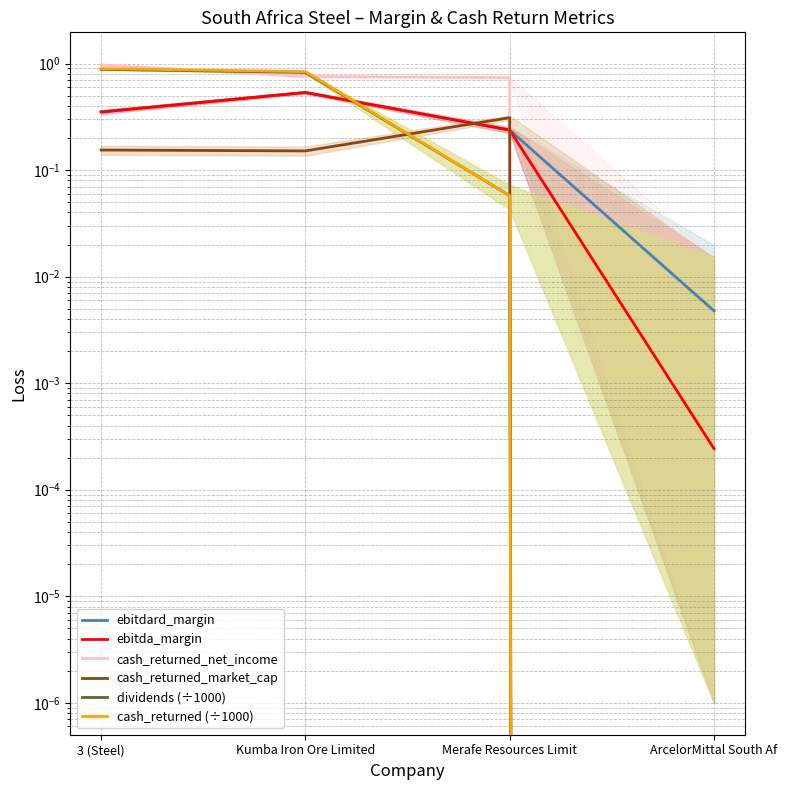

What is the sum of the cash_returned_net_income values at 3 (Steel) and ArcelorMittal South Af?

1.0